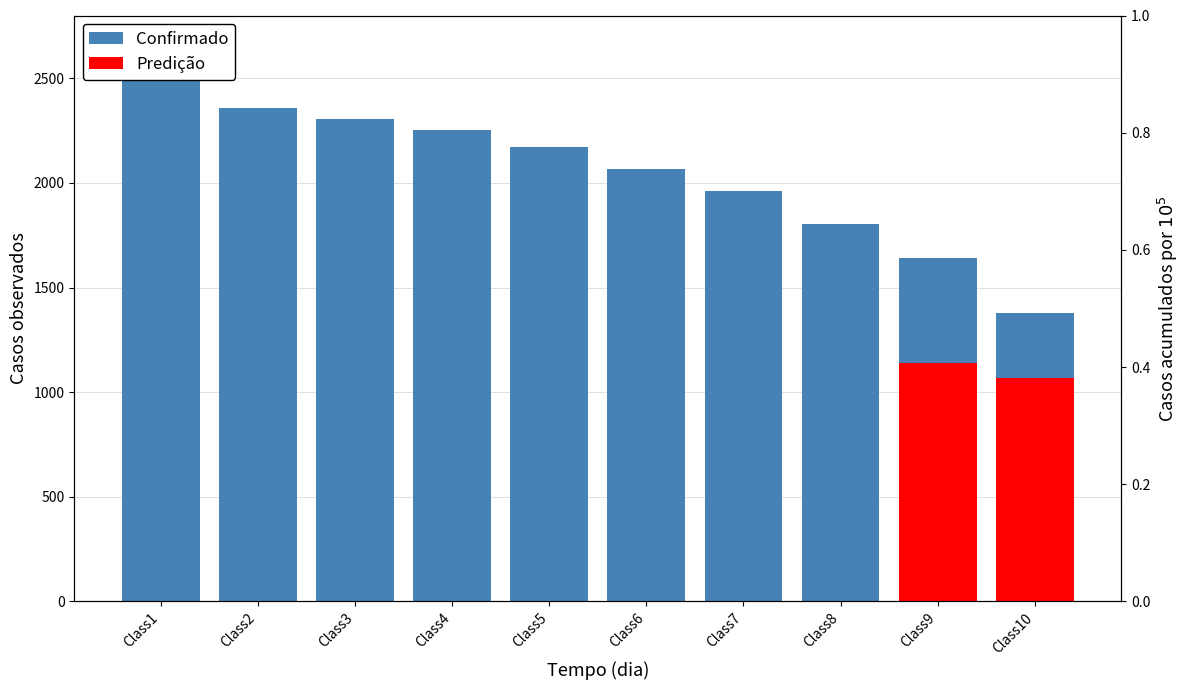

Approximately how many times larger is the value at Class4 compared to Class9?

1.4